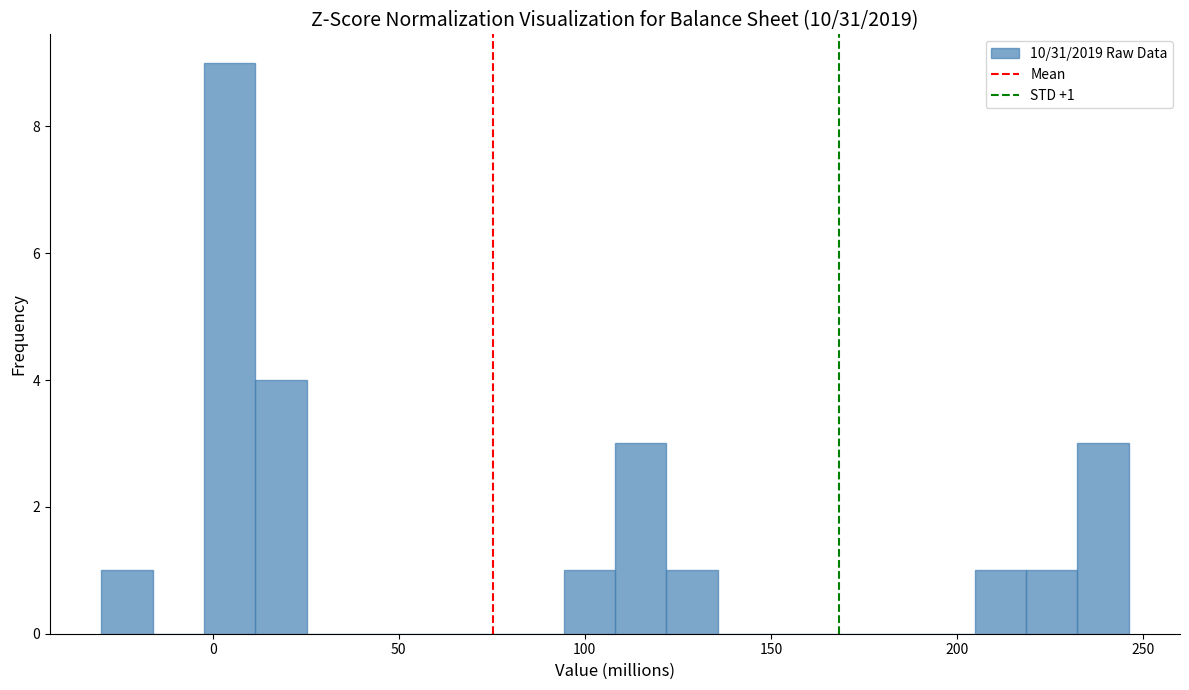

Read against the x-axis, roughly where is the centre of the tallest bar?

5